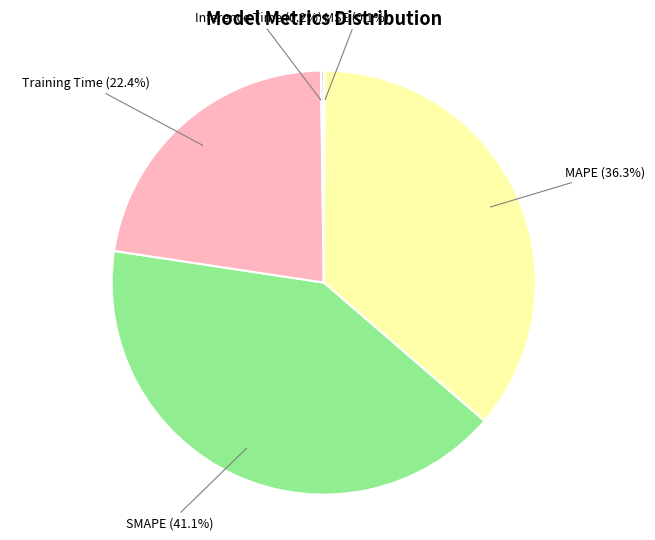

Is there any slice that represents more than half of the pie?

No